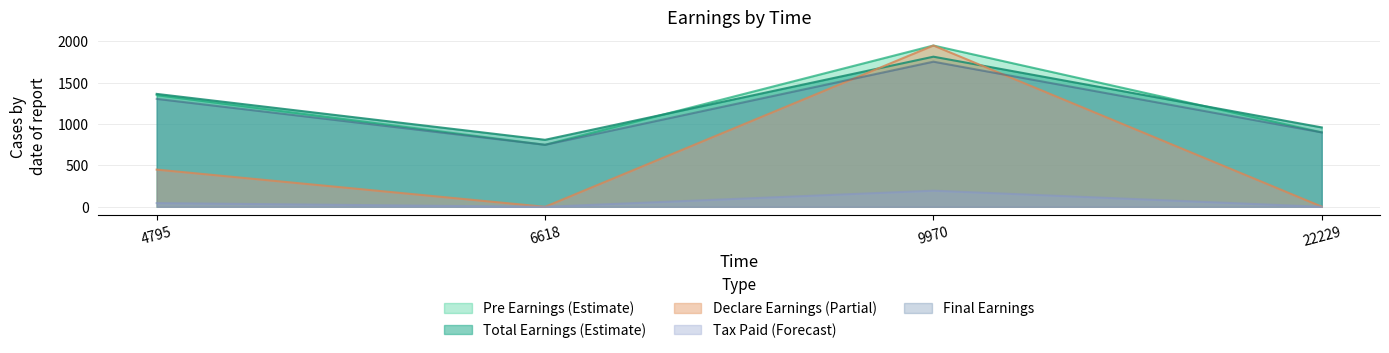

Is the value of totalEarnings at 6618 greater than the value of finalEarnings at 9970?

No